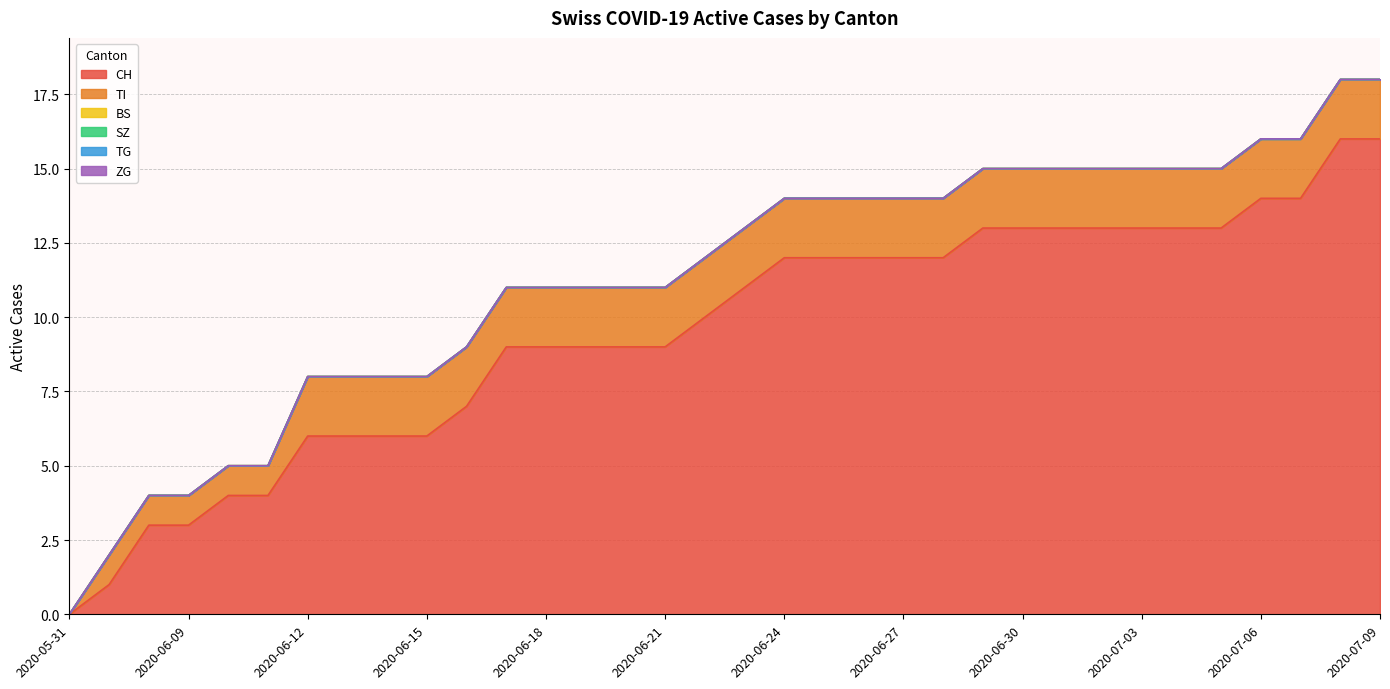

Between 2020-06-22 and 2020-06-10, which is larger?

2020-06-22